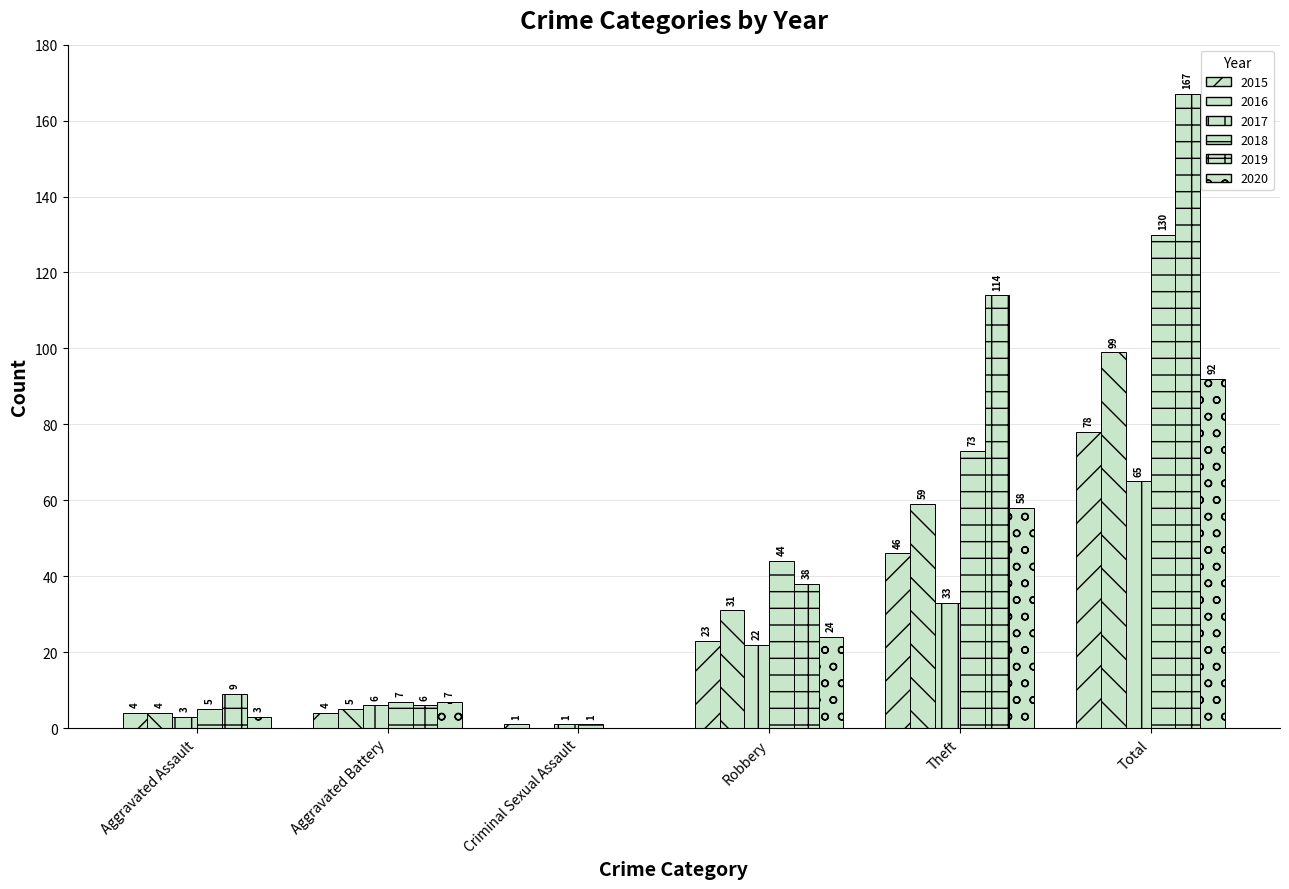

How many data points does each series have?

6